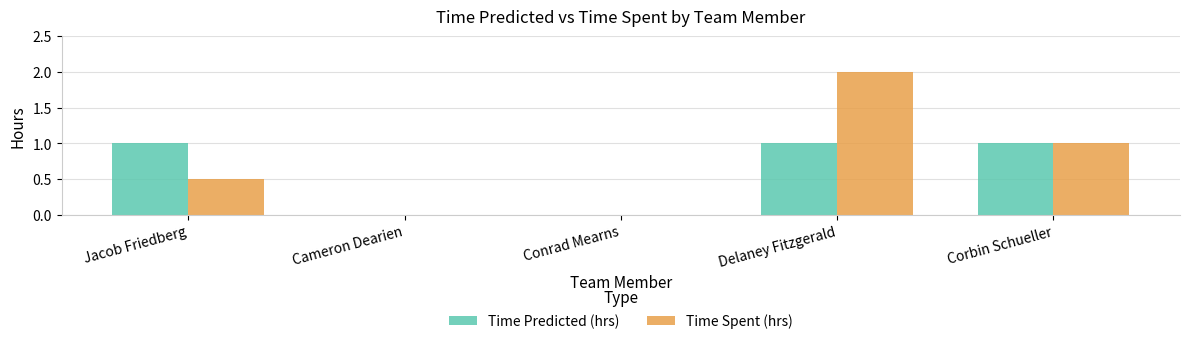

What is the sum of the Time Spent (hrs) values at Corbin Schueller and Conrad Mearns?

1.0